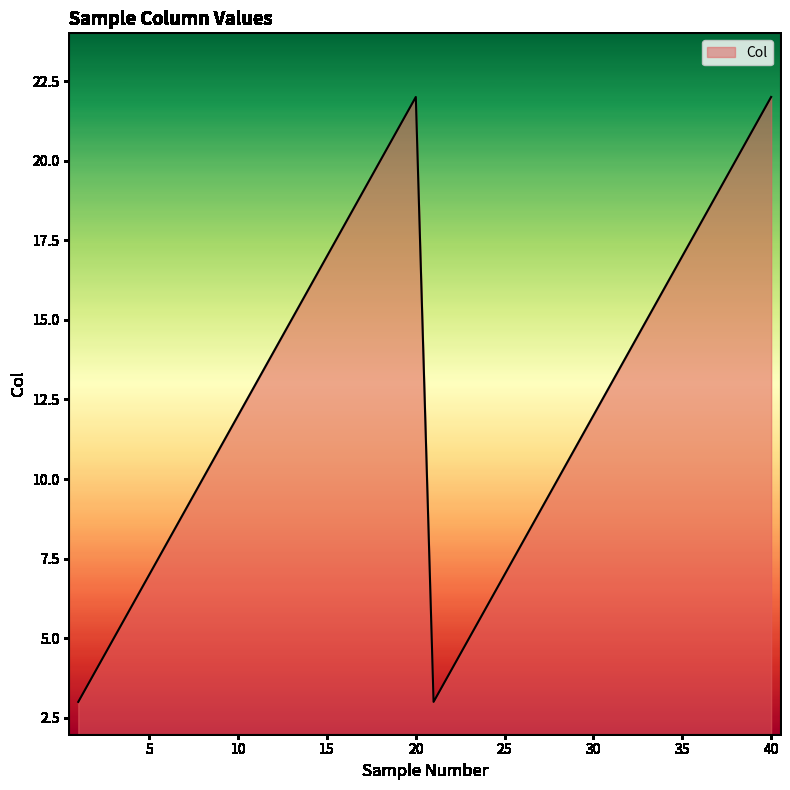

What is the minimum value shown in the chart?

3